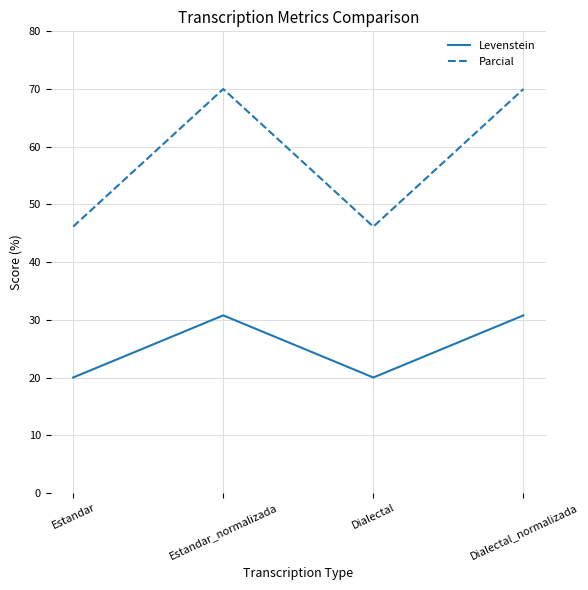

Does the chart have visible grid lines?

Yes